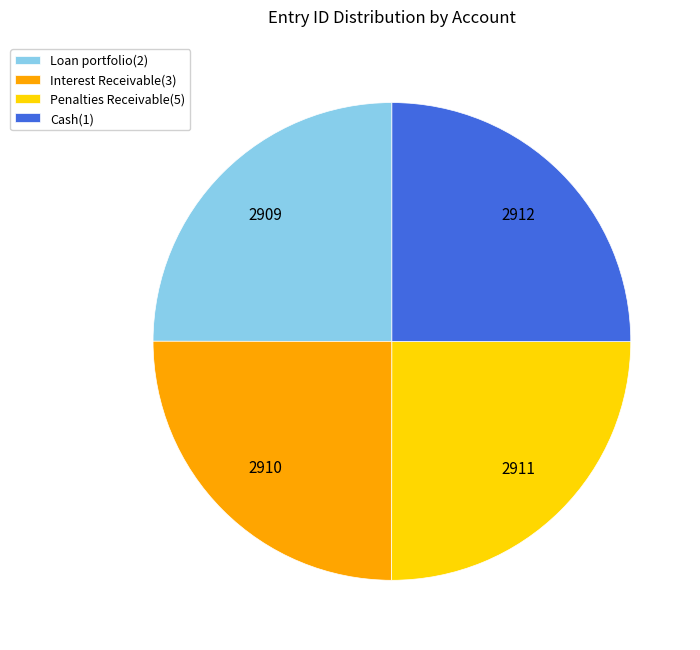

The Interest Receivable(3) slice represents 25% of the pie. True or false?

True